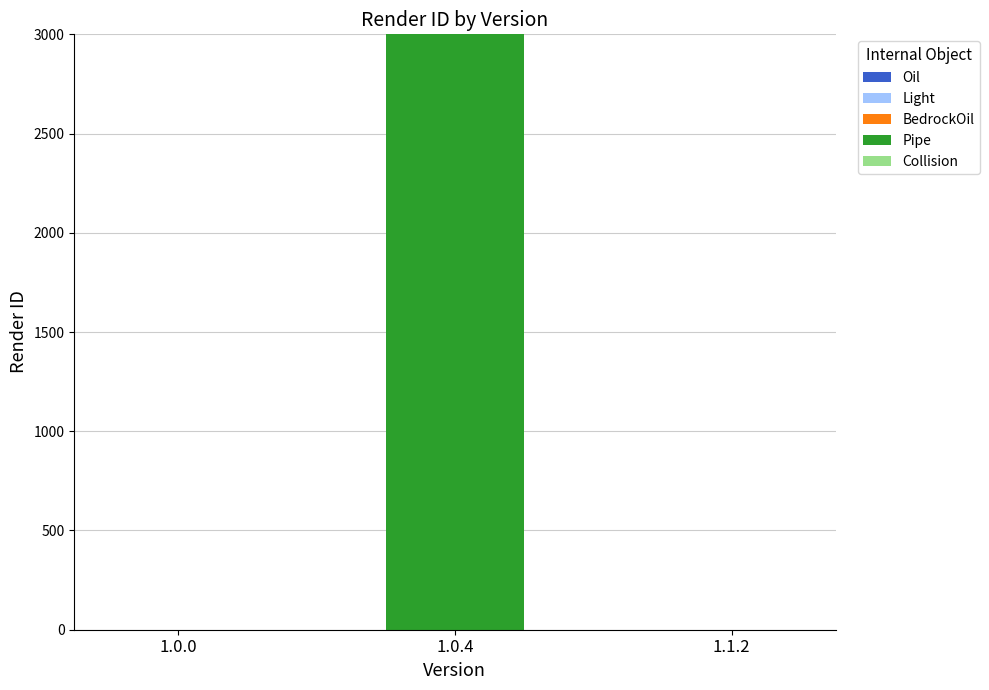

Which label corresponds to the largest value in the chart?

1.0.4